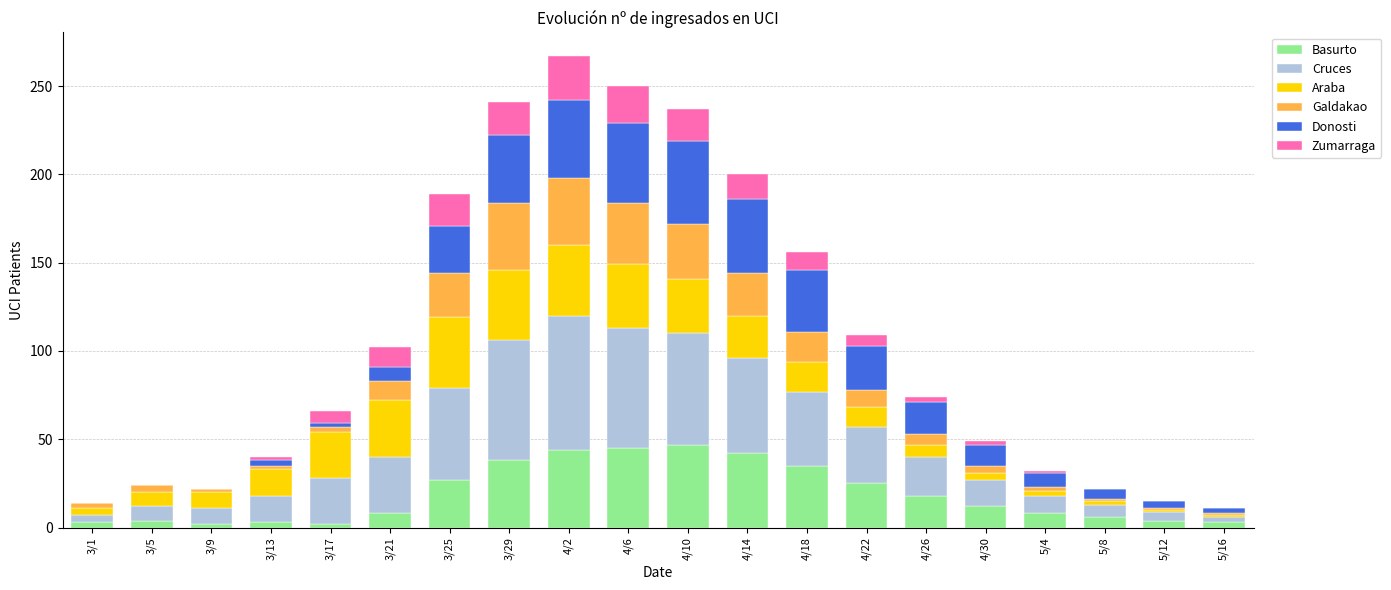

What is the highest value of the Basurto series?

47